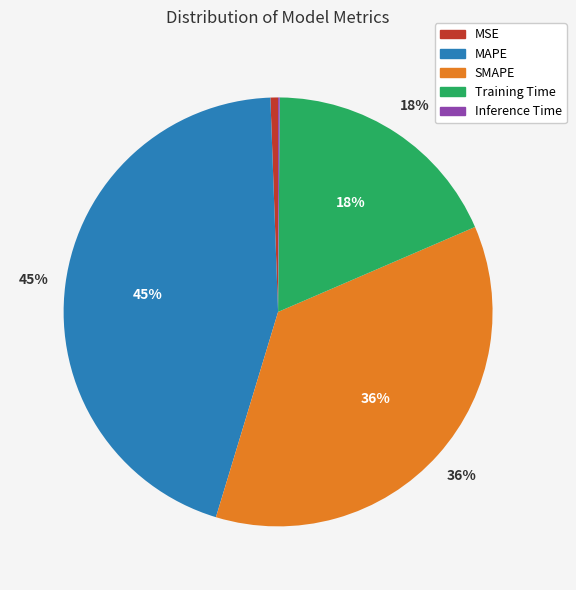

Is there any slice that represents more than half of the pie?

No